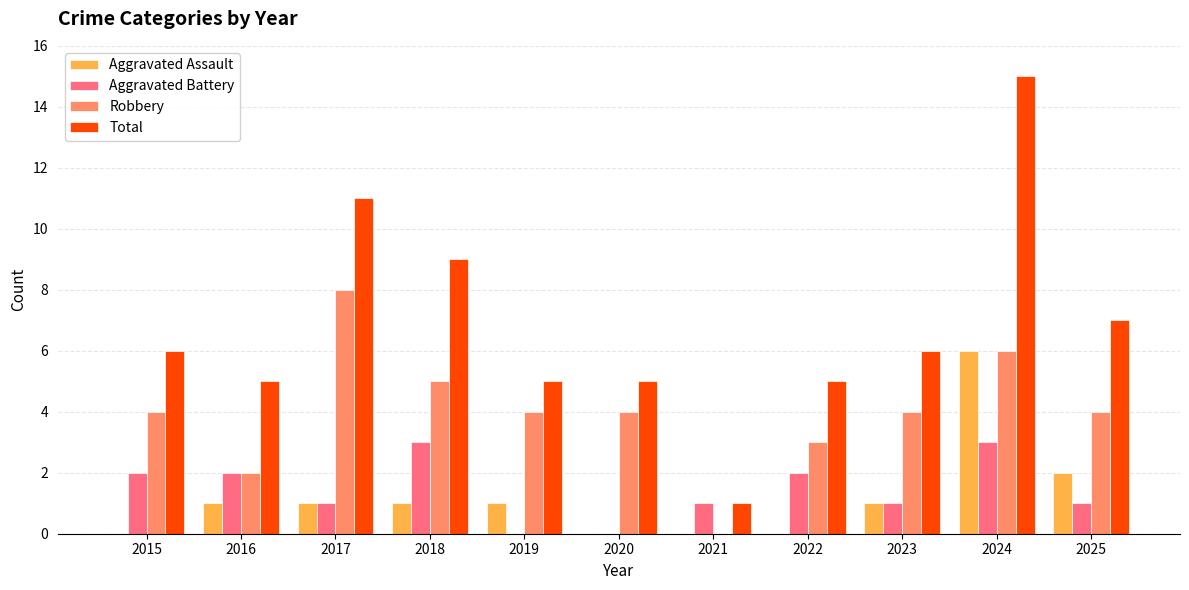

What is the total value across all series at 2020?

9